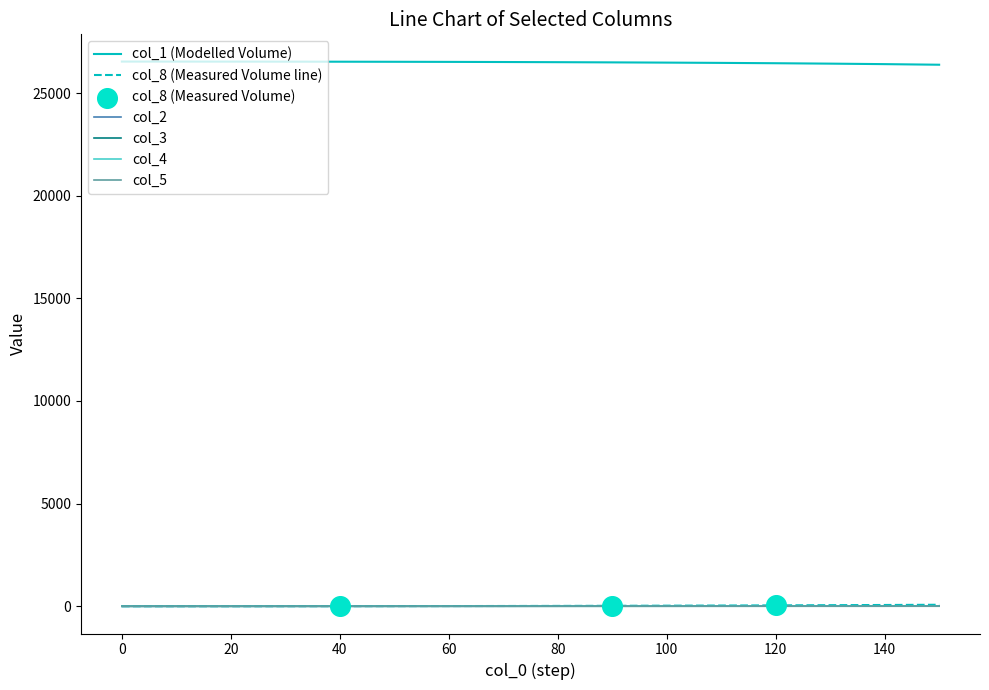

What is the maximum value for col_1 (Modelled Volume)?

26533.0